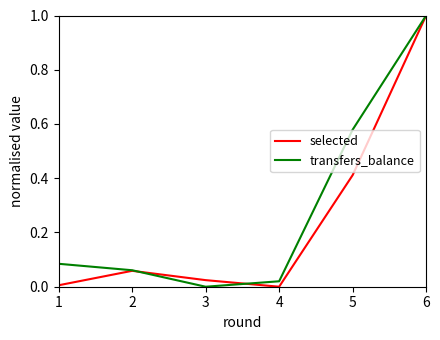

Which series has the largest total across all categories?

transfers_balance